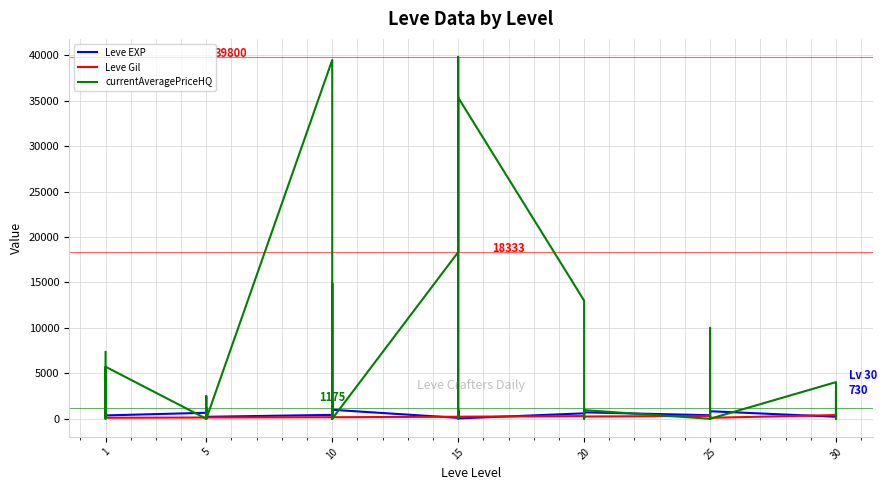

How many distinct data groups are displayed?

3